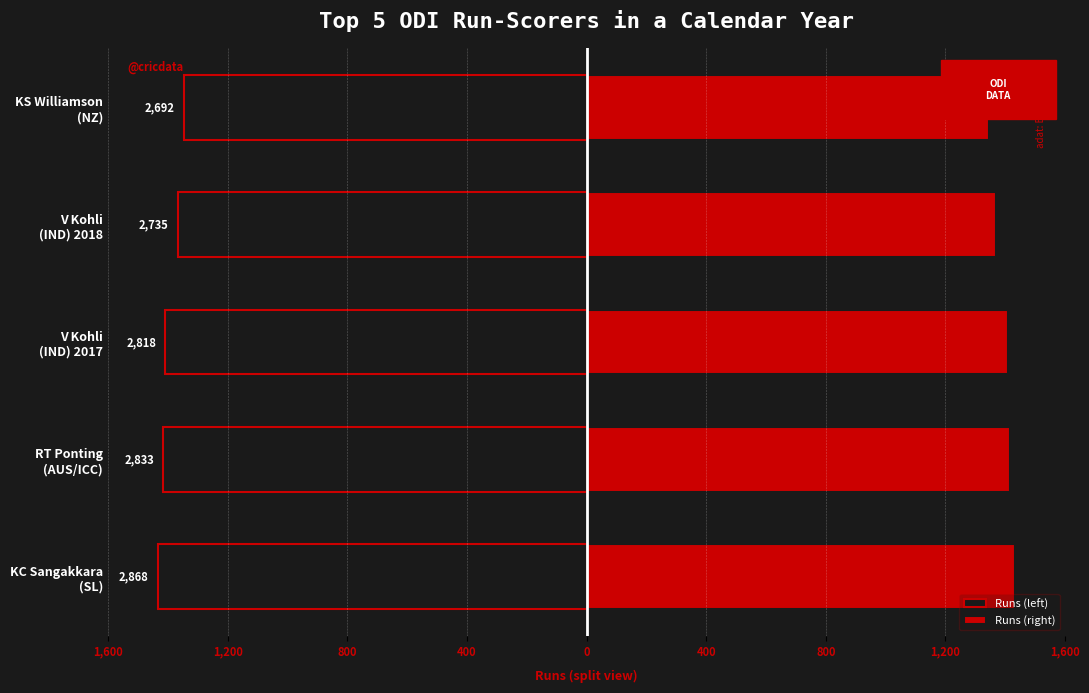

The value of Runs (right) at V Kohli (IND) 2017 is 2274.3. True or false?

False